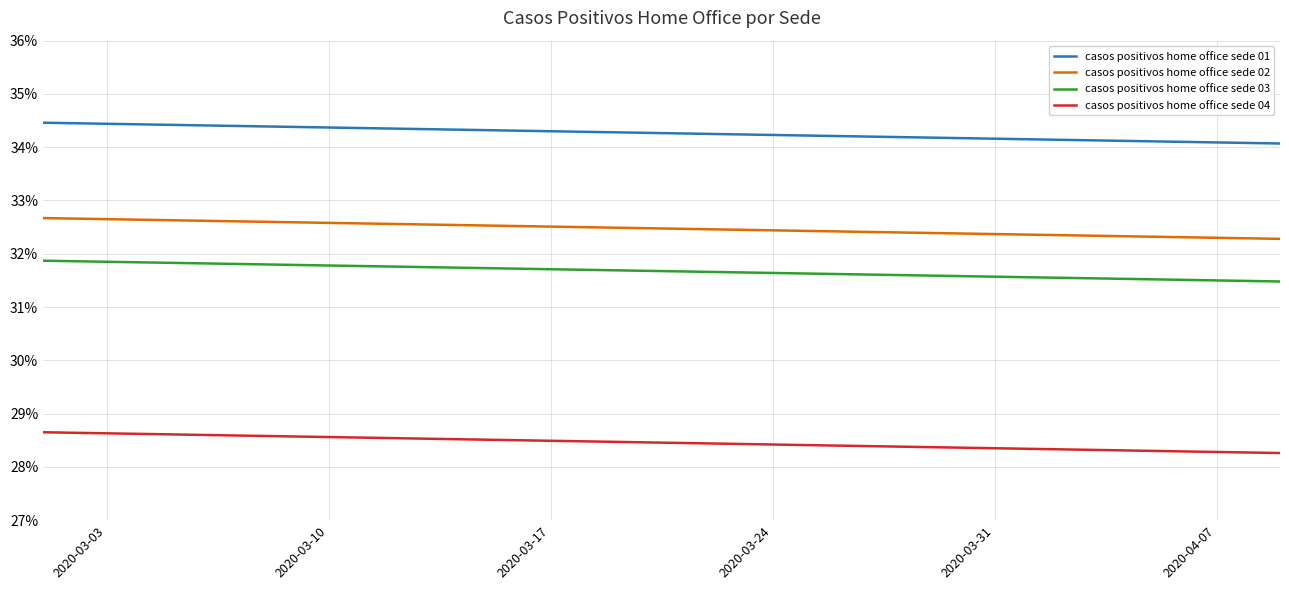

What are all the series names shown in the legend?

casos positivos home office sede 01, casos positivos home office sede 02, casos positivos home office sede 03, casos positivos home office sede 04